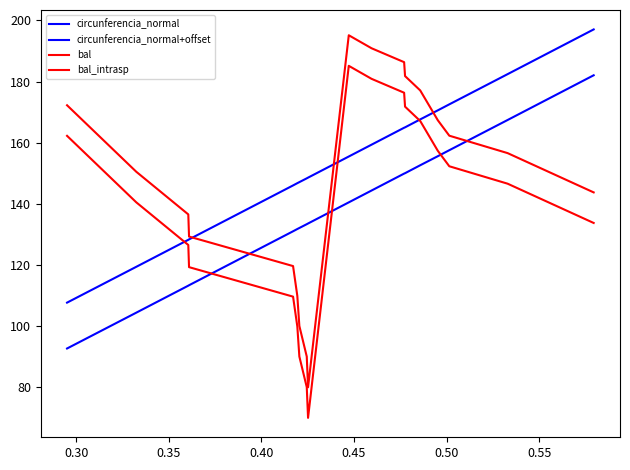

Count the number of data series in this chart.

4